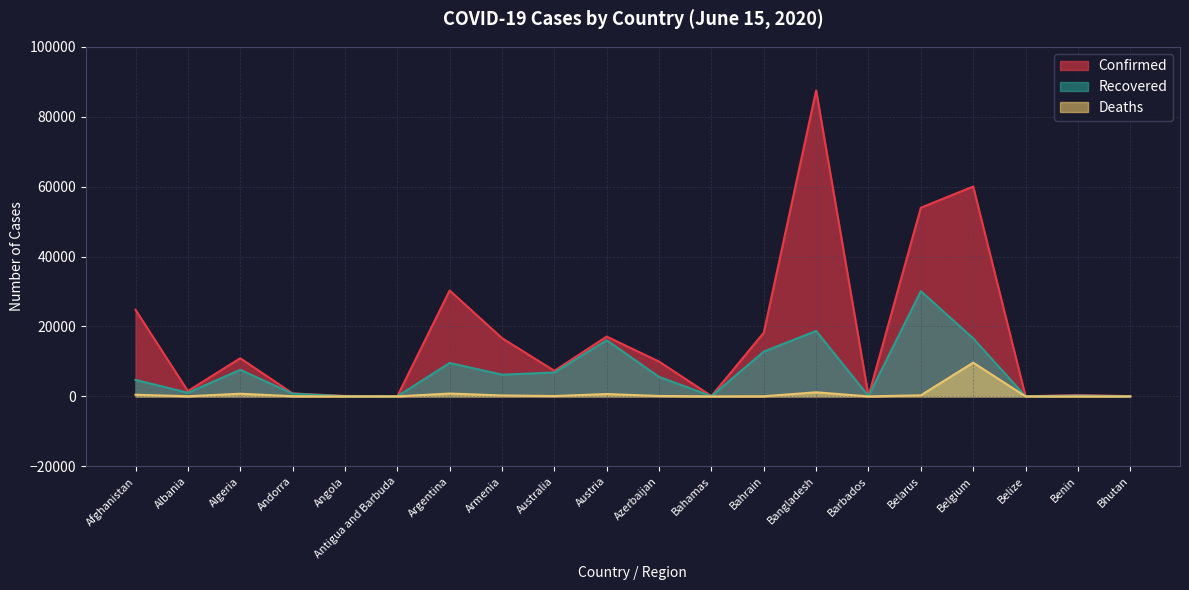

What is the spread (max minus min) of values at Benin?

406